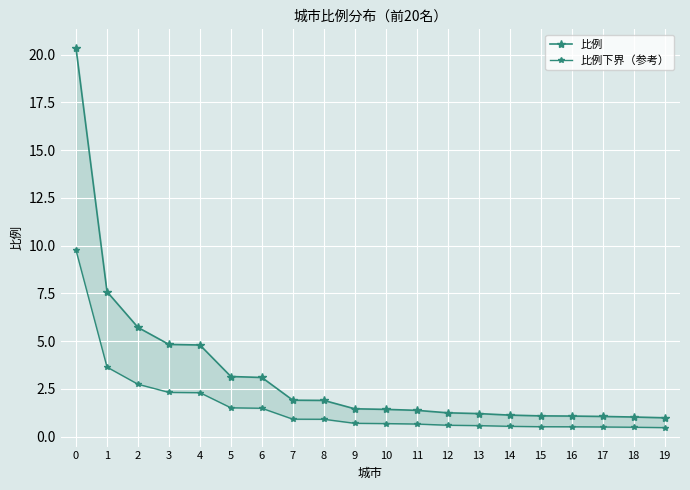

Which series has the largest range (max minus min)?

比例